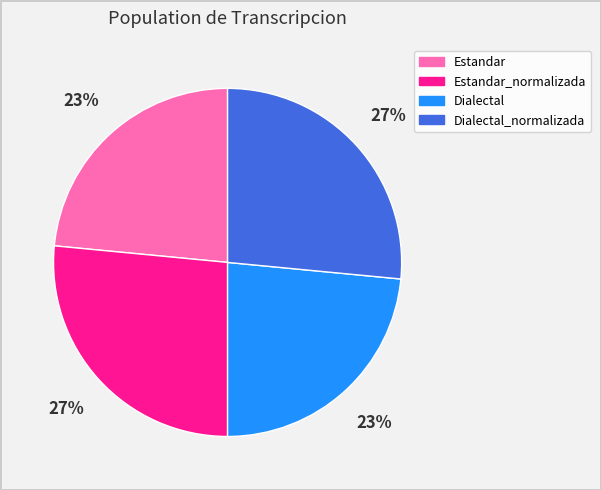

Which has a higher value, Estandar_normalizada or Estandar?

Estandar_normalizada